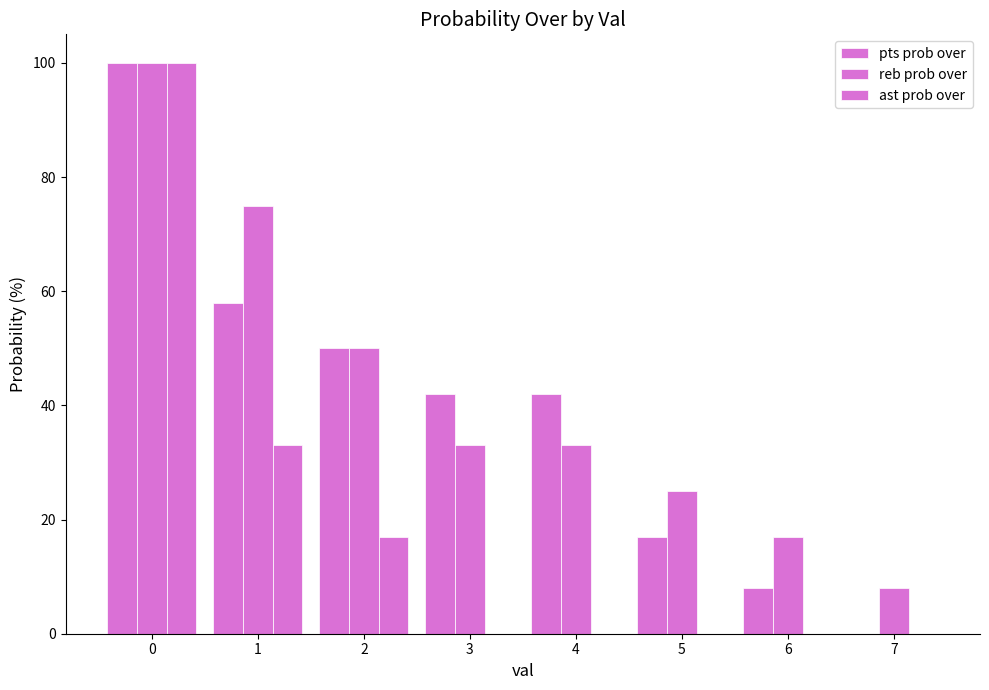

How many categories are shown in the chart?

8